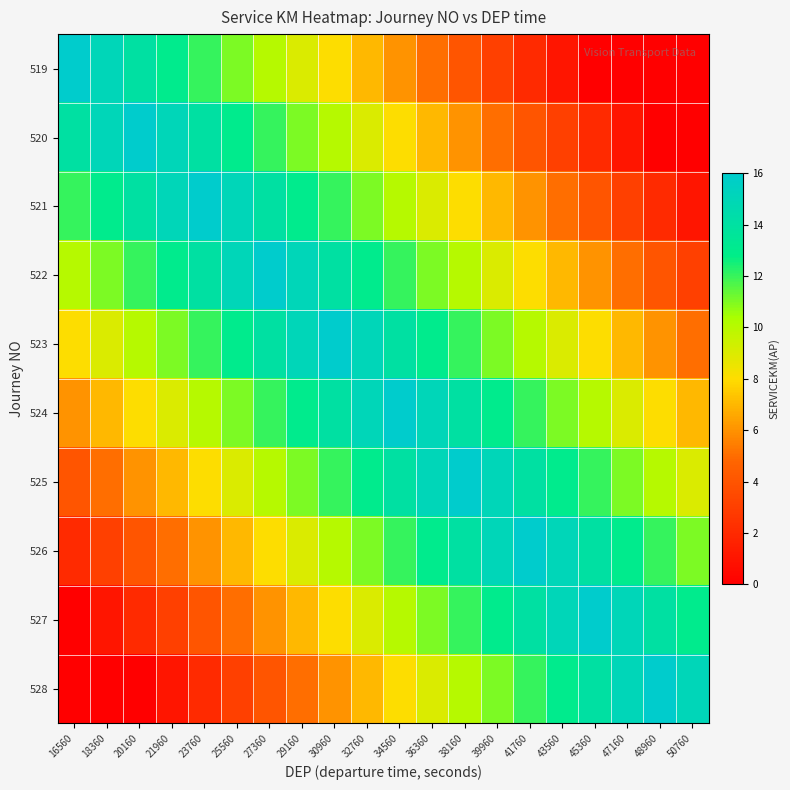

Rank the series at 47160 from highest to lowest value.

527, 528, 526, 525, 524, 523, 522, 521, 520, 519